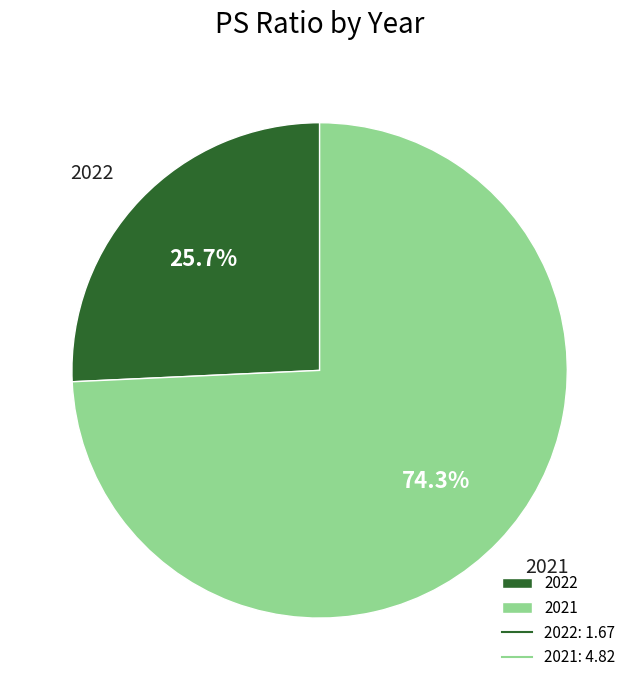

To the nearest percent, what is the difference between the largest and smallest slice percentages?

49%